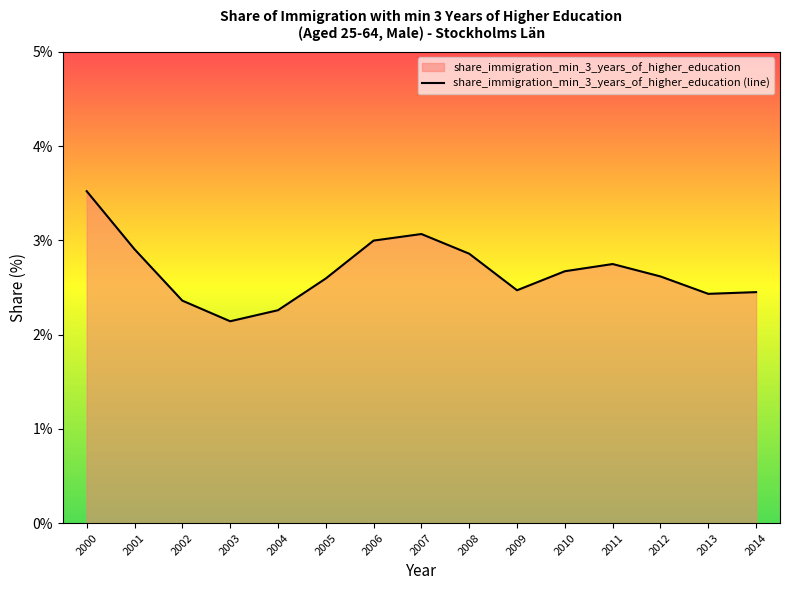

What is the difference between the maximum and minimum values?

1.4